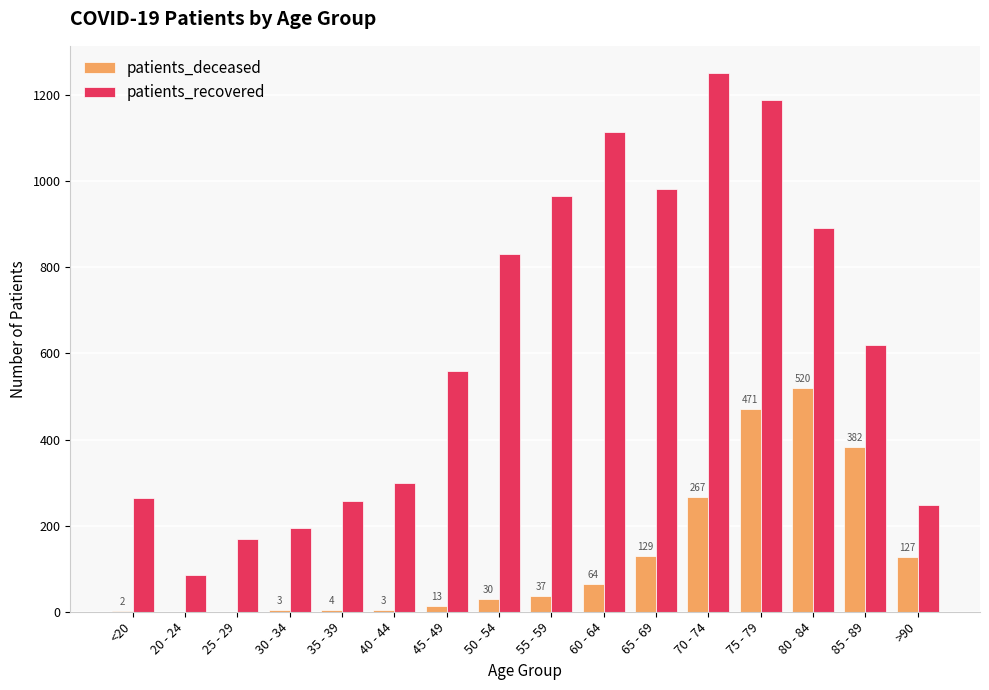

Are the bars grouped side by side (vs. stacked)?

Yes